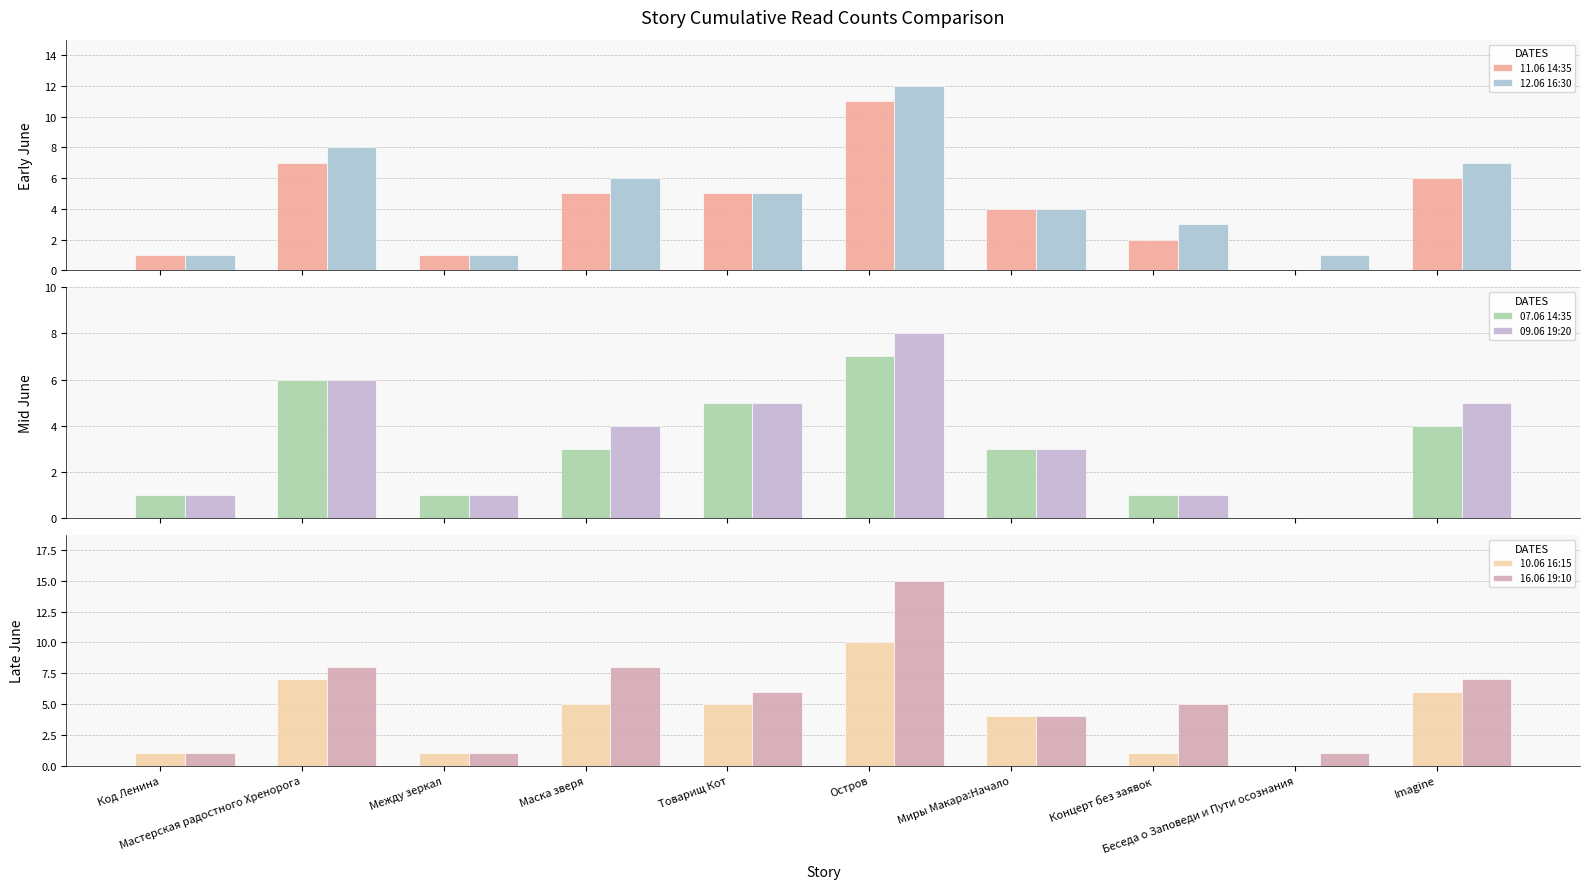

How many 07.06 14:35 values are between 1 and 5?

7